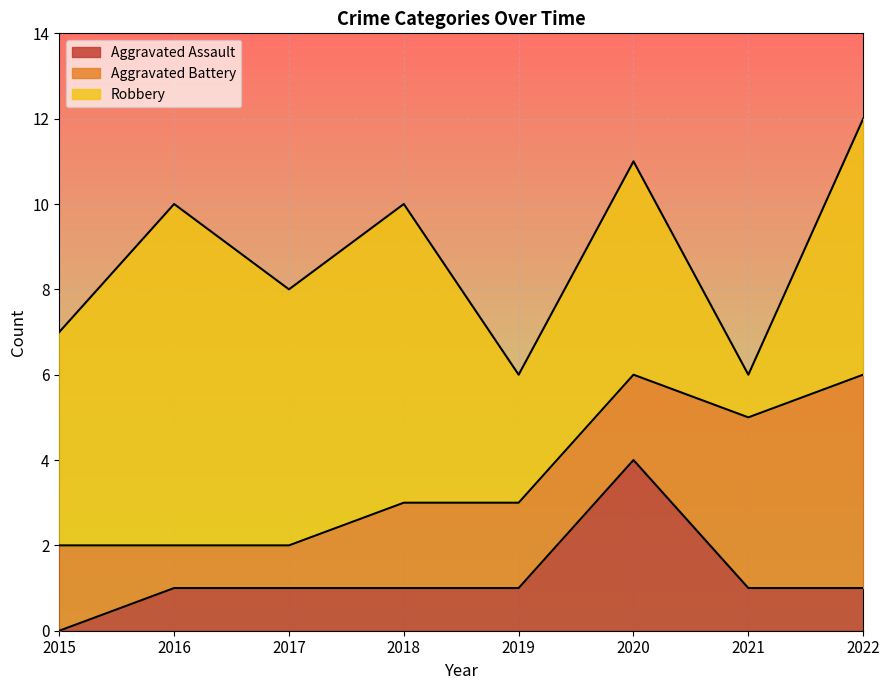

What is the value of the Robbery point at the 2nd from the left?

8